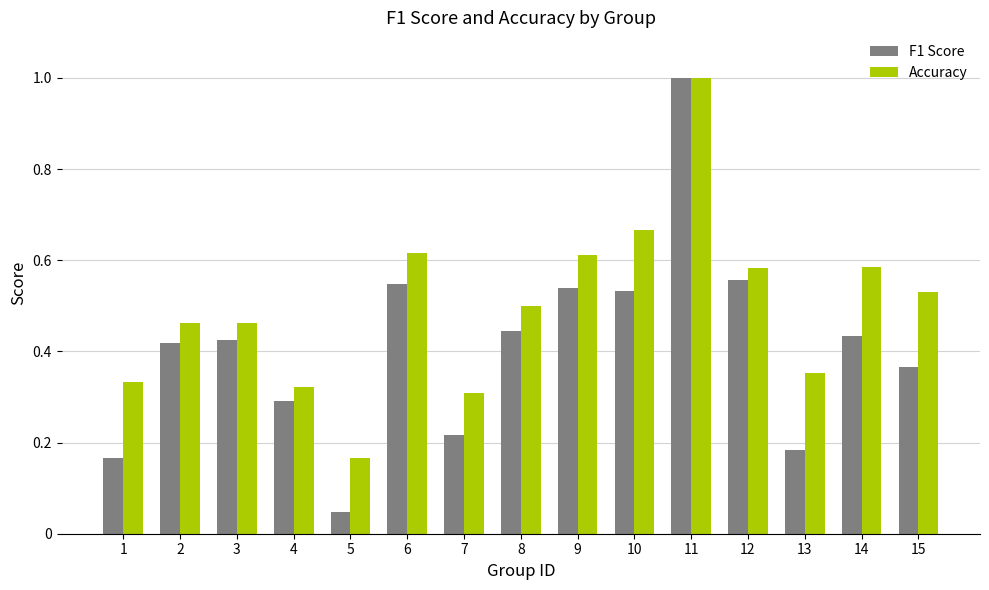

What is the spread (max minus min) of values at 6?

0.1